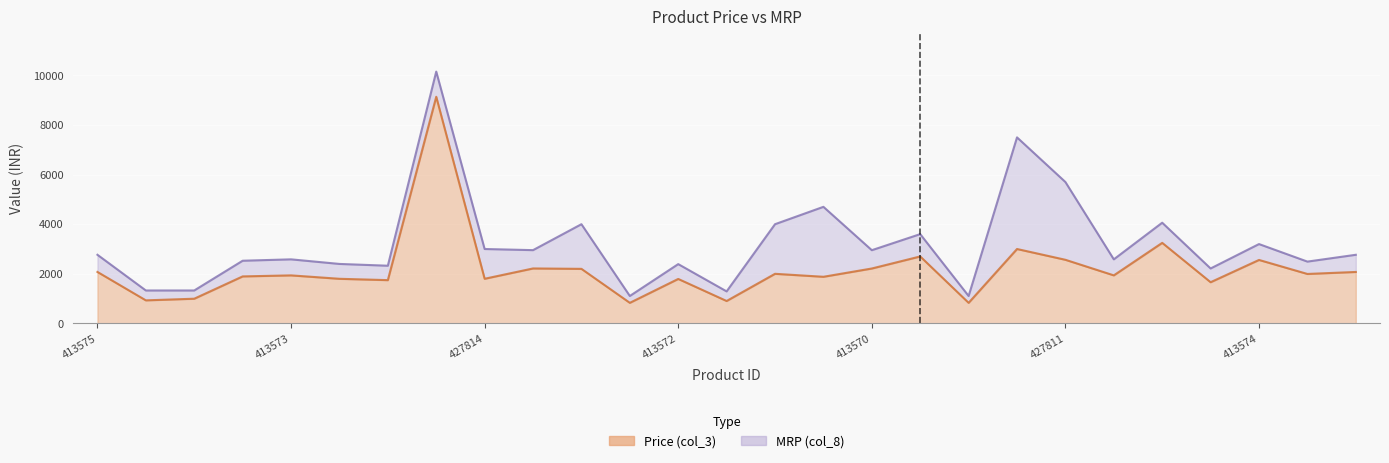

The value of MRP (col_8) at 427810 is 4374. True or false?

False